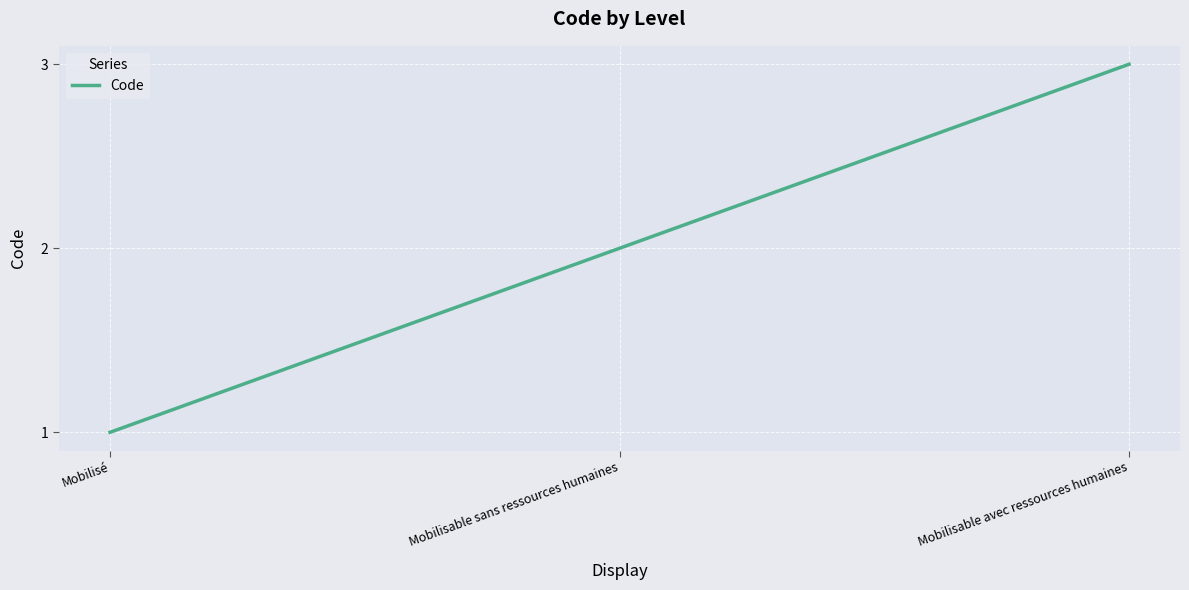

How many lines are shown in the chart?

1